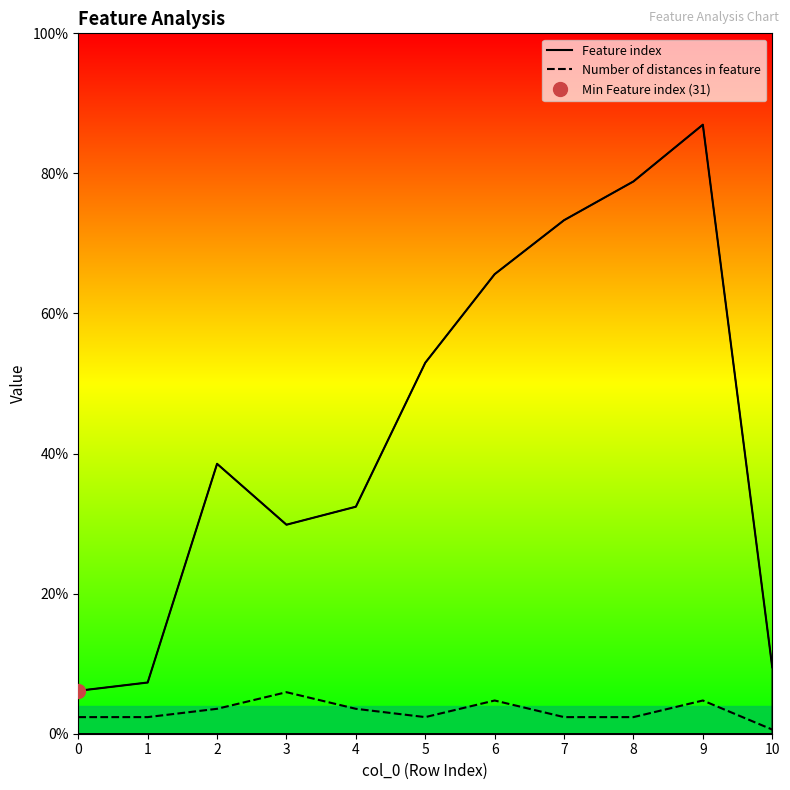

Between 3 and 6, which series saw the biggest shift?

Feature index